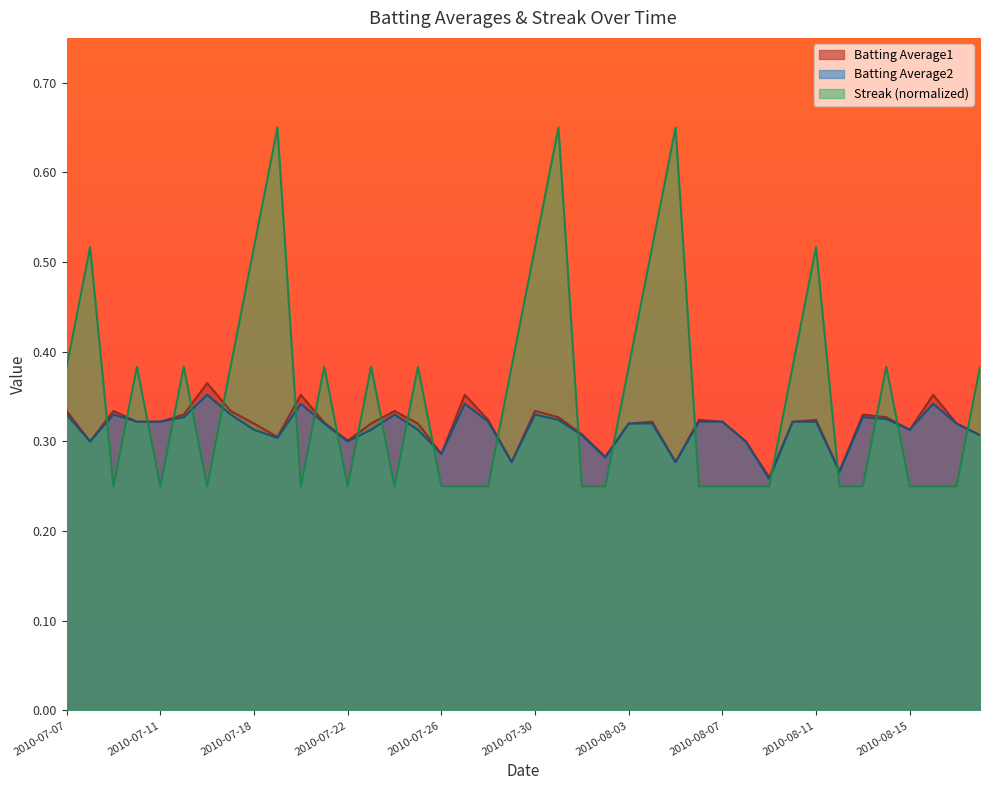

What is the value of the Batting Average1 point at the 35th from the left?

0.3